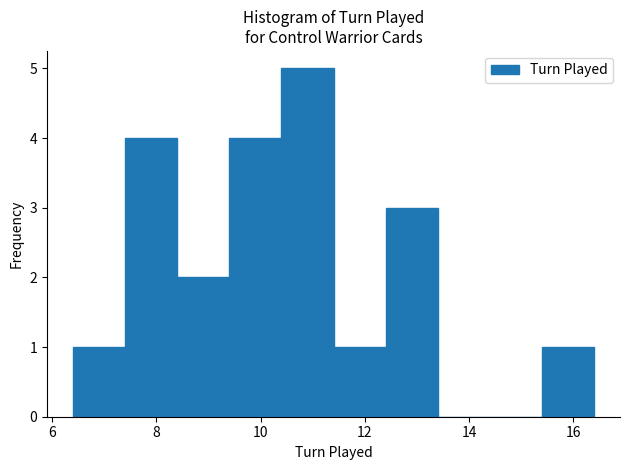

Reading left to right, transcribe this chart: for each bar, give the range it covers on the x-axis and its height. The values are not printed on the chart, so give them approximately, as read against the axis.

6.4 to 7.4: 1
7.4 to 8.4: 4
8.4 to 9.4: 2
9.4 to 10.4: 4
10.4 to 11.4: 5
11.4 to 12.4: 1
12.4 to 13.4: 3
13.4 to 14.4: 0
14.4 to 15.4: 0
15.4 to 16.4: 1